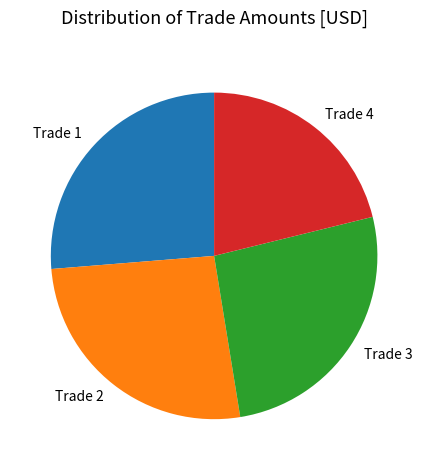

Is there any slice that represents more than half of the pie?

No